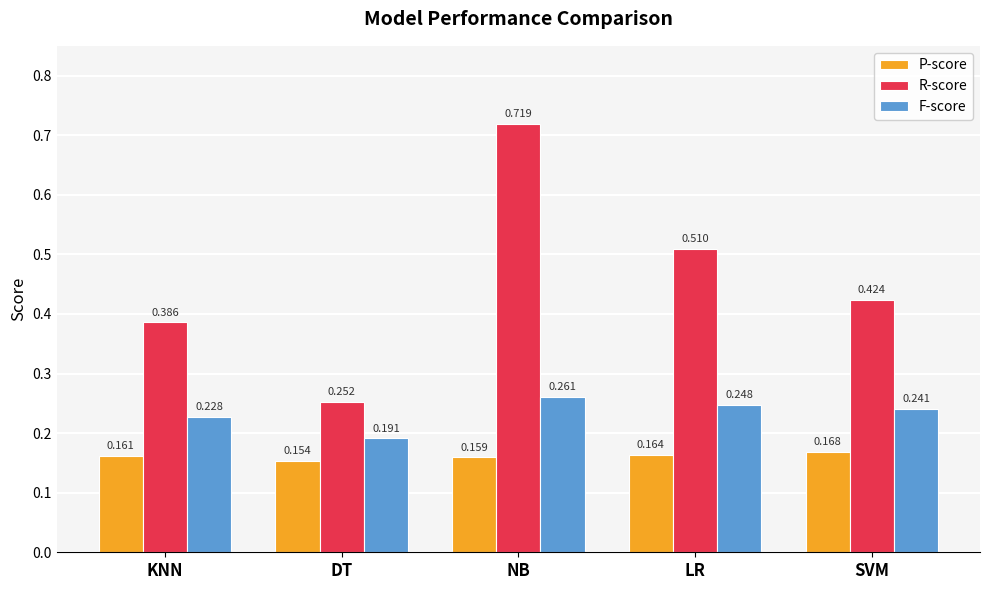

Between DT and NB, which series saw the biggest shift?

R-score